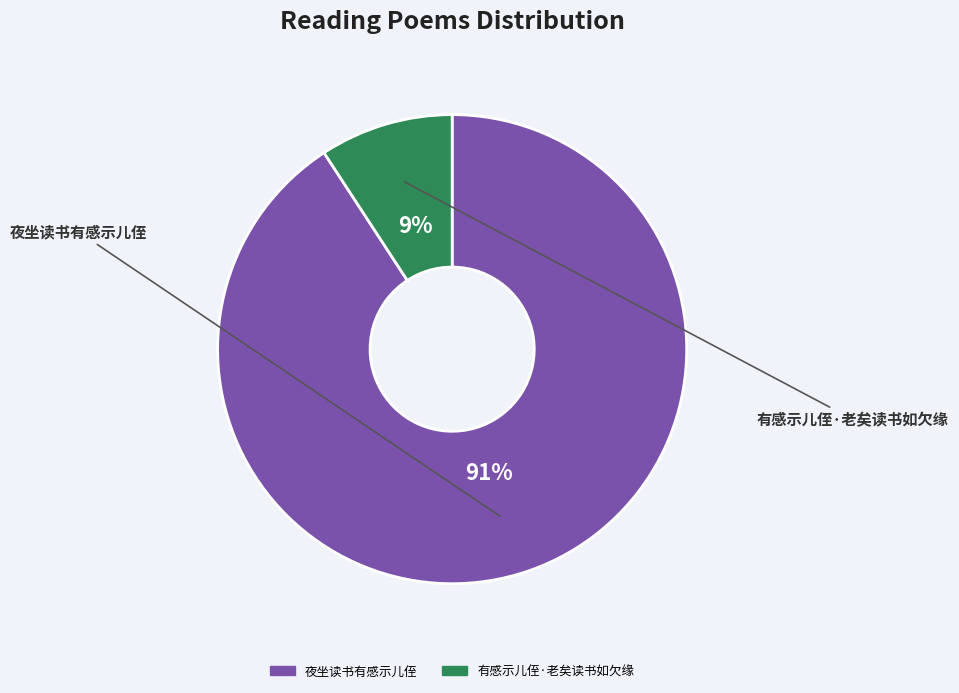

Does 夜坐读书有感示儿侄 account for over 50% of the chart?

Yes